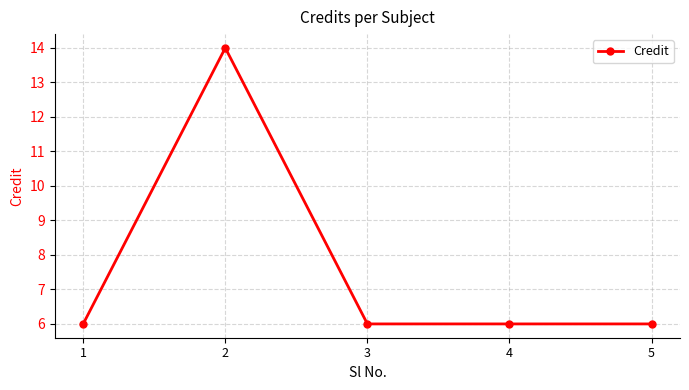

The chart shows a value of 3 at 1. True or false?

False